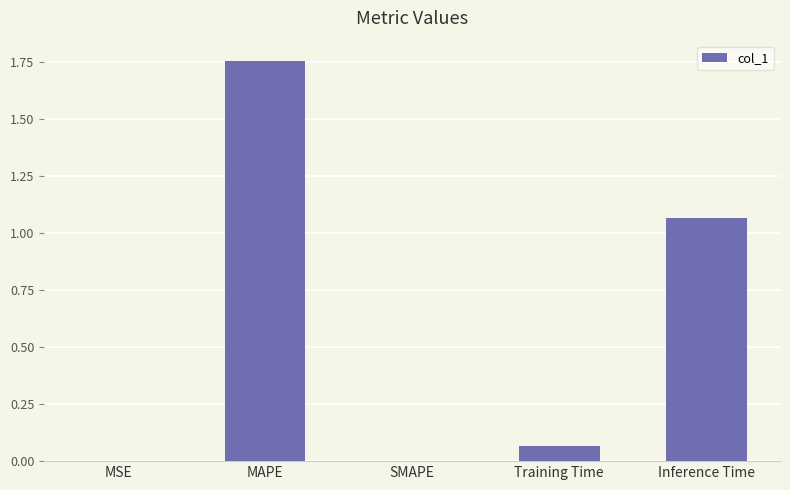

The value at Inference Time is 0.7. True or false?

False